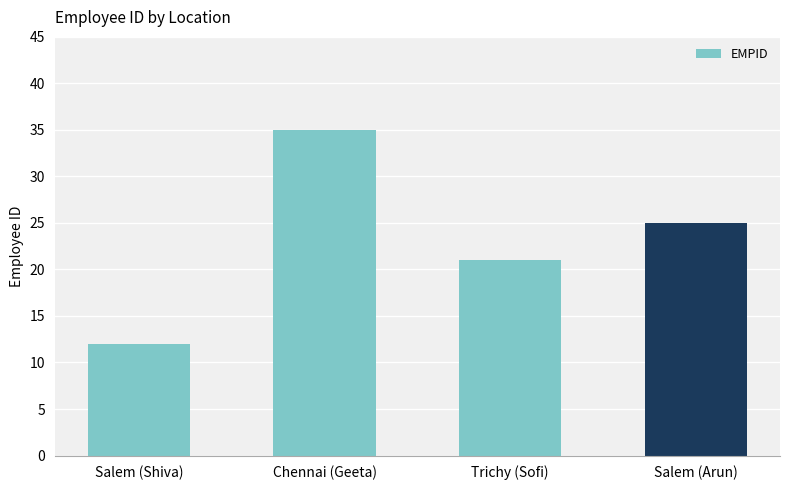

How many data points are less than 25?

2